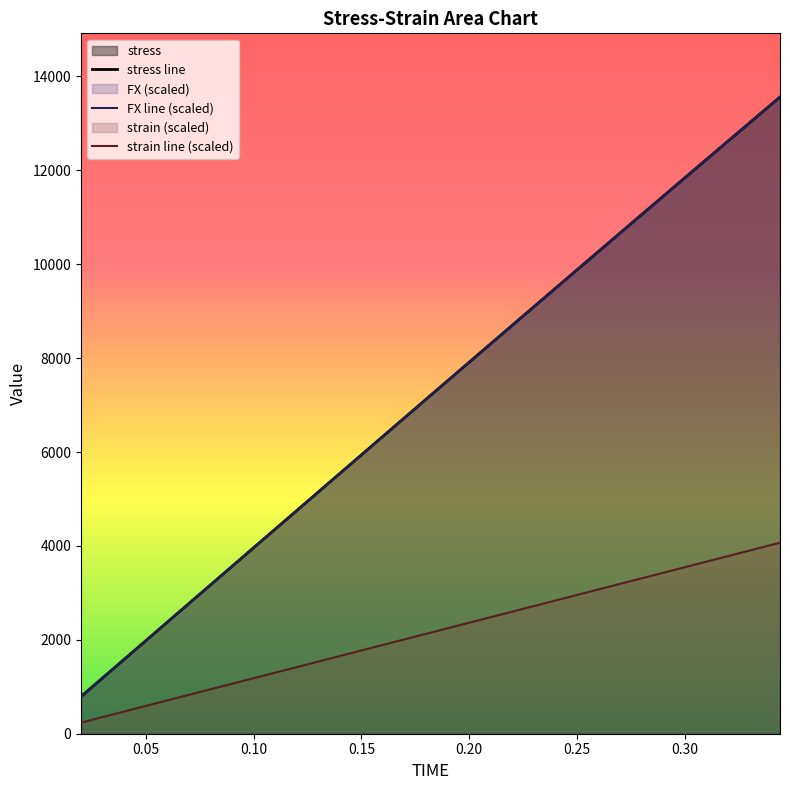

True or false: stress line and FX line (scaled) intersect in this chart.

False